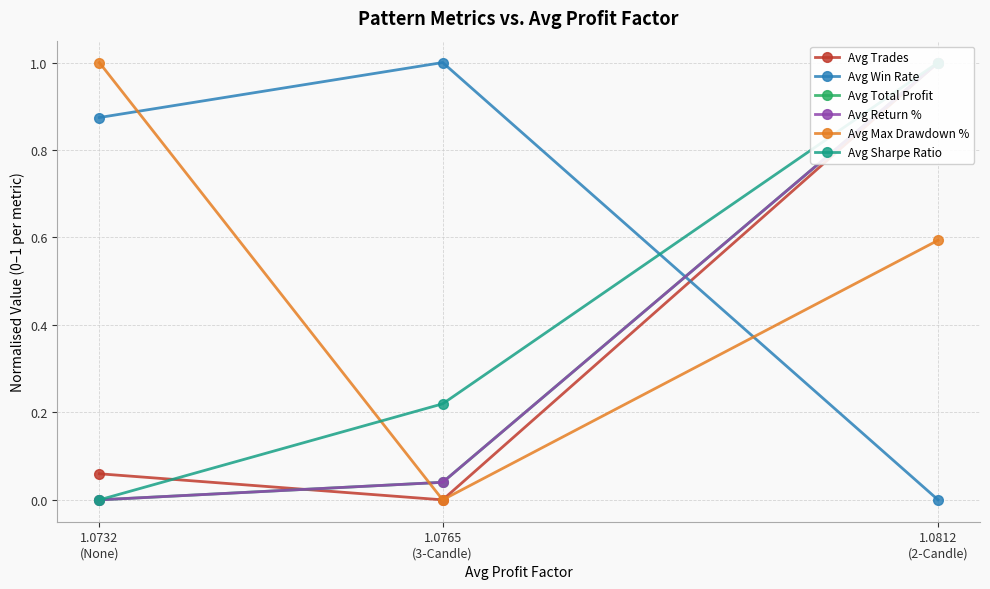

What is the sum of all Avg Sharpe Ratio values?

1.2